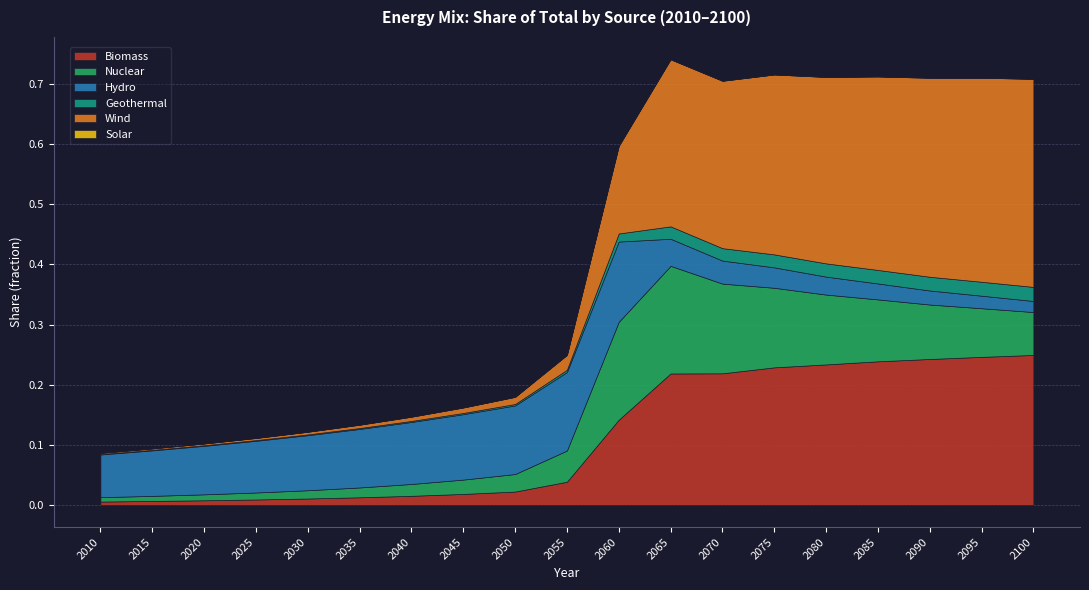

What is the maximum value shown in the chart?

0.3